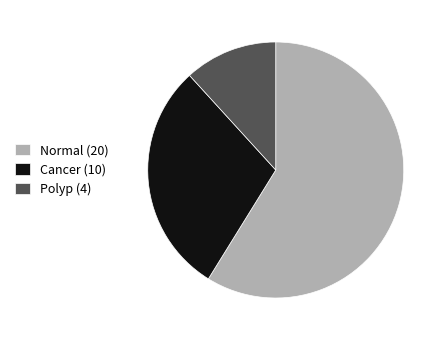

The Polyp slice represents 12% of the pie. True or false?

True